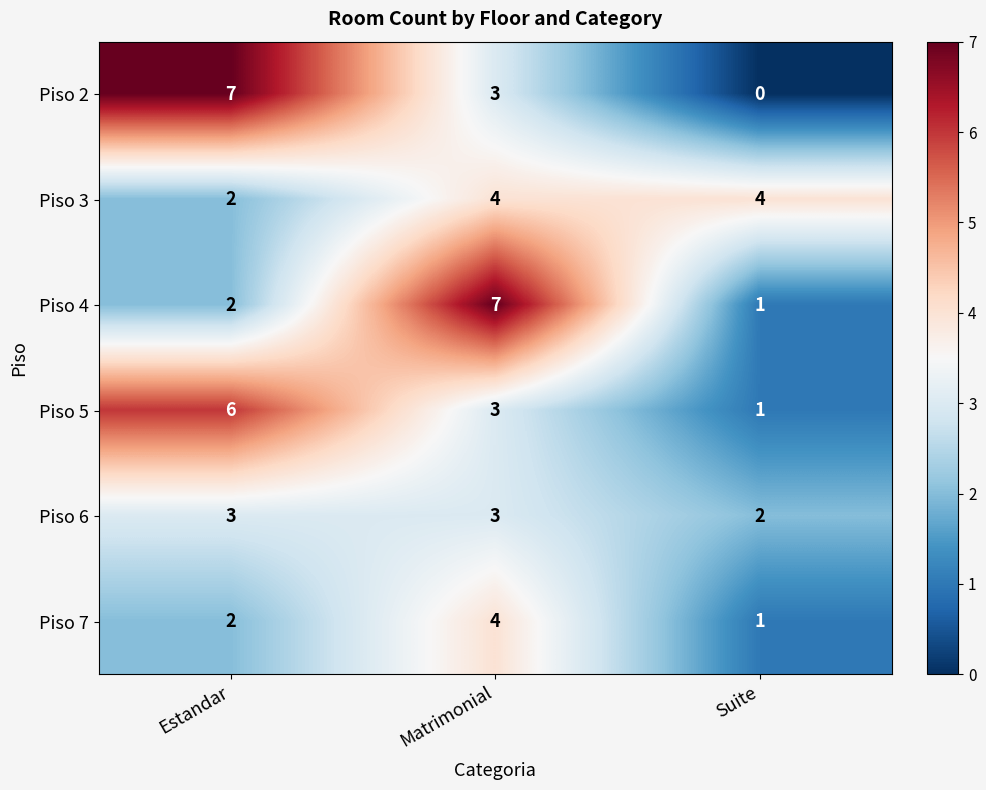

Count the Piso 6 values in the range 2 to 3.

3